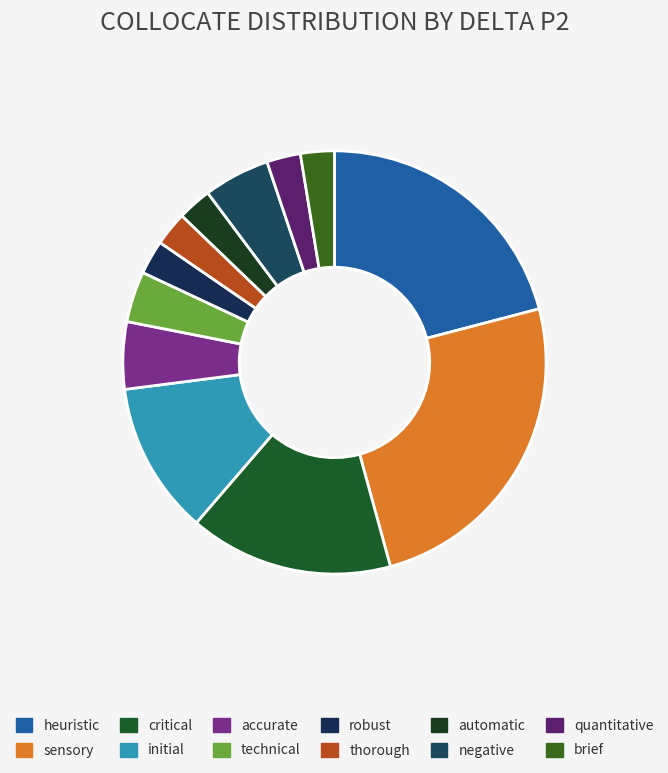

To the nearest percent, what percentage of the pie is quantitative?

3%